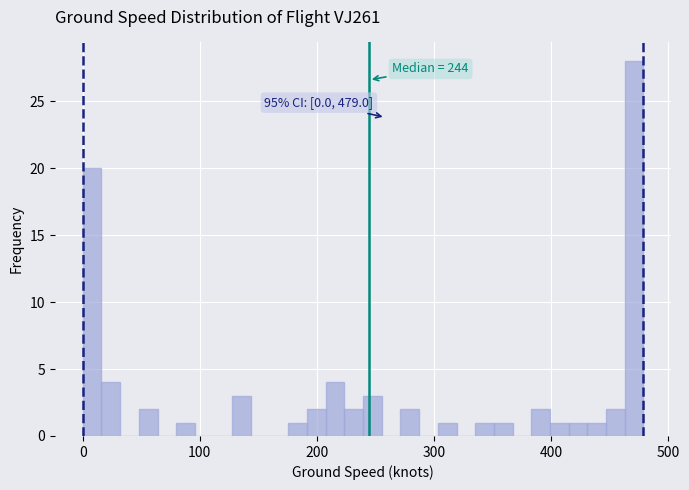

Around what value on the x-axis is the tallest bar? Give the approximate position of its centre, as read against the axis.

470